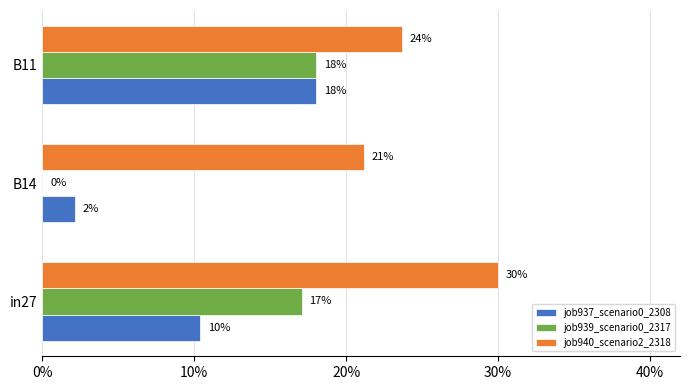

Does the chart contain any negative values?

No